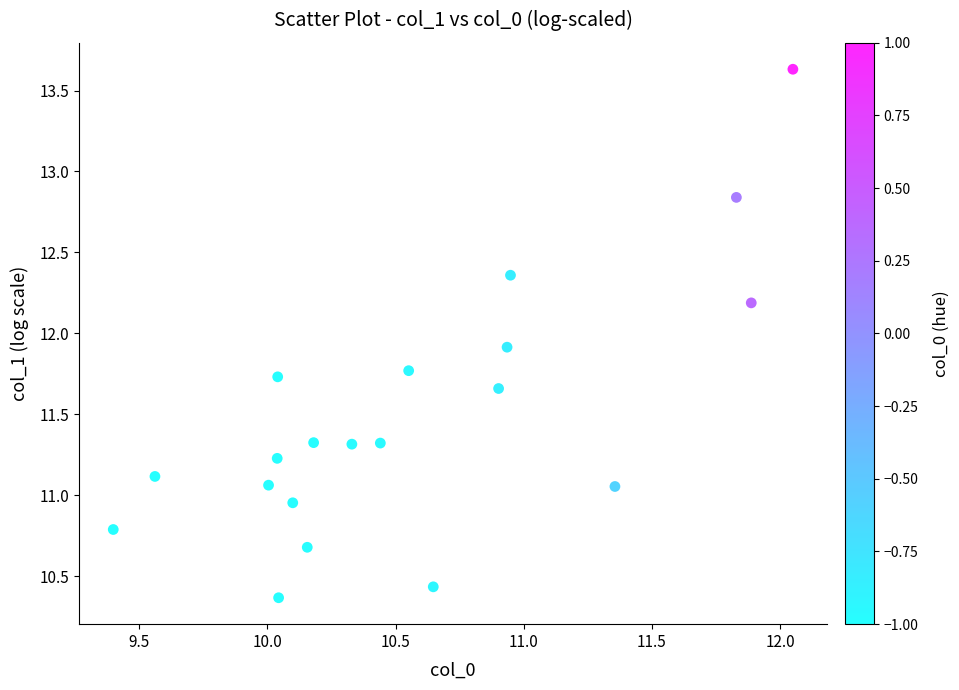

What is the range of Y values (max minus min)?

3.3